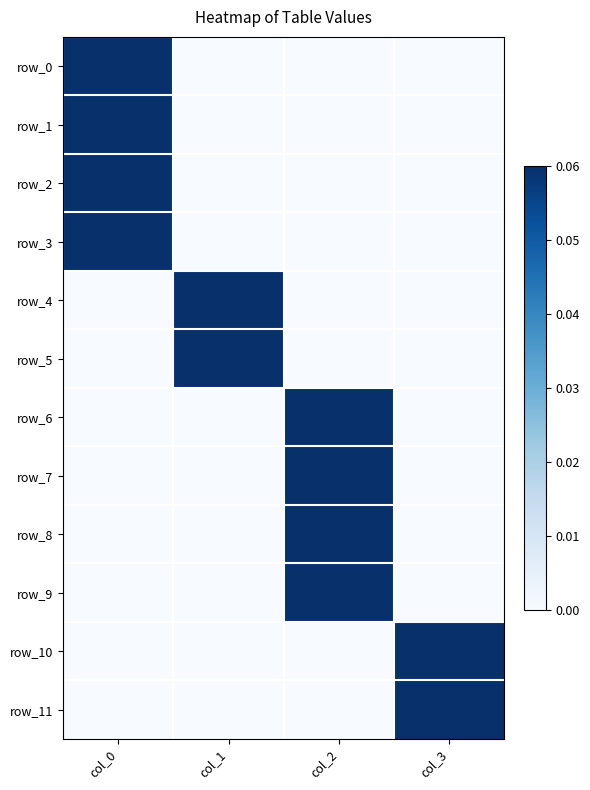

The value of row_10 at col_2 is -0.0. True or false?

False